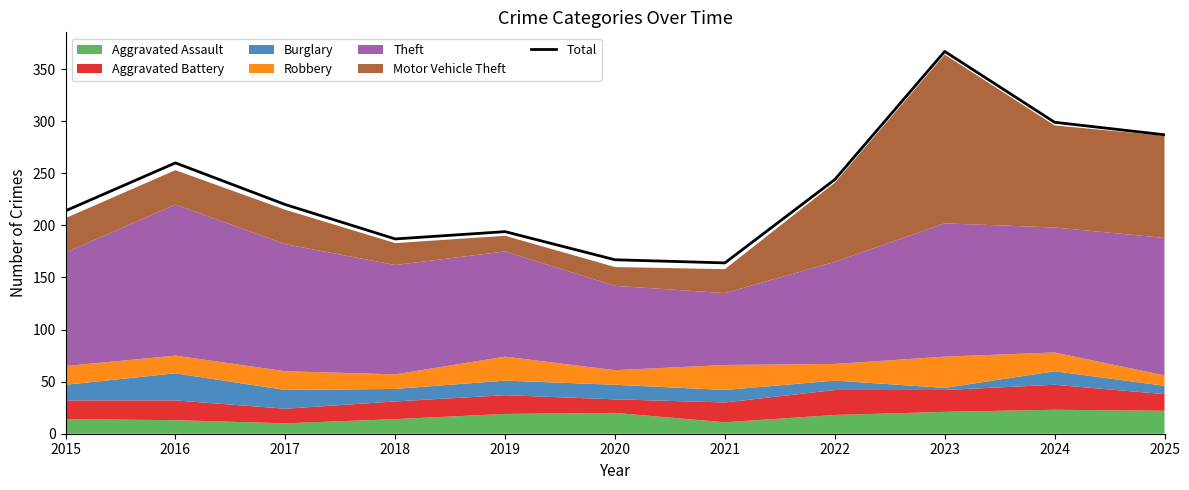

List the labels in order of value, smallest first.

2021, 2020, 2018, 2019, 2015, 2017, 2022, 2016, 2025, 2024, 2023